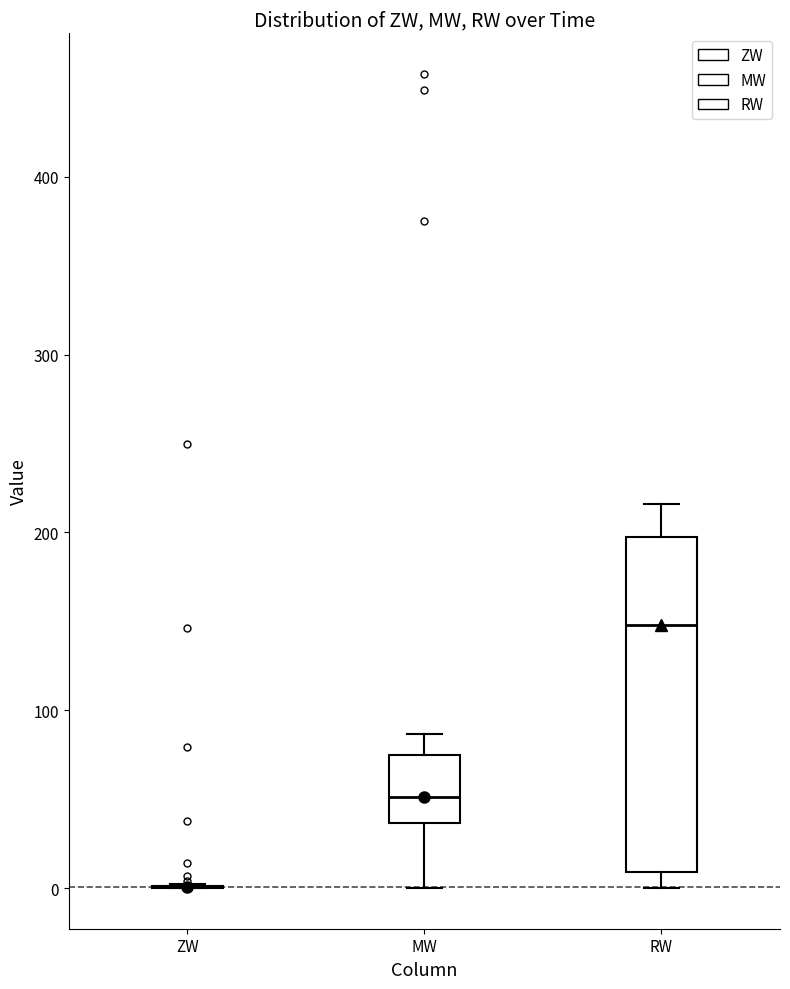

Comparing the boxes themselves (not the whiskers), which one is the tallest?

RW